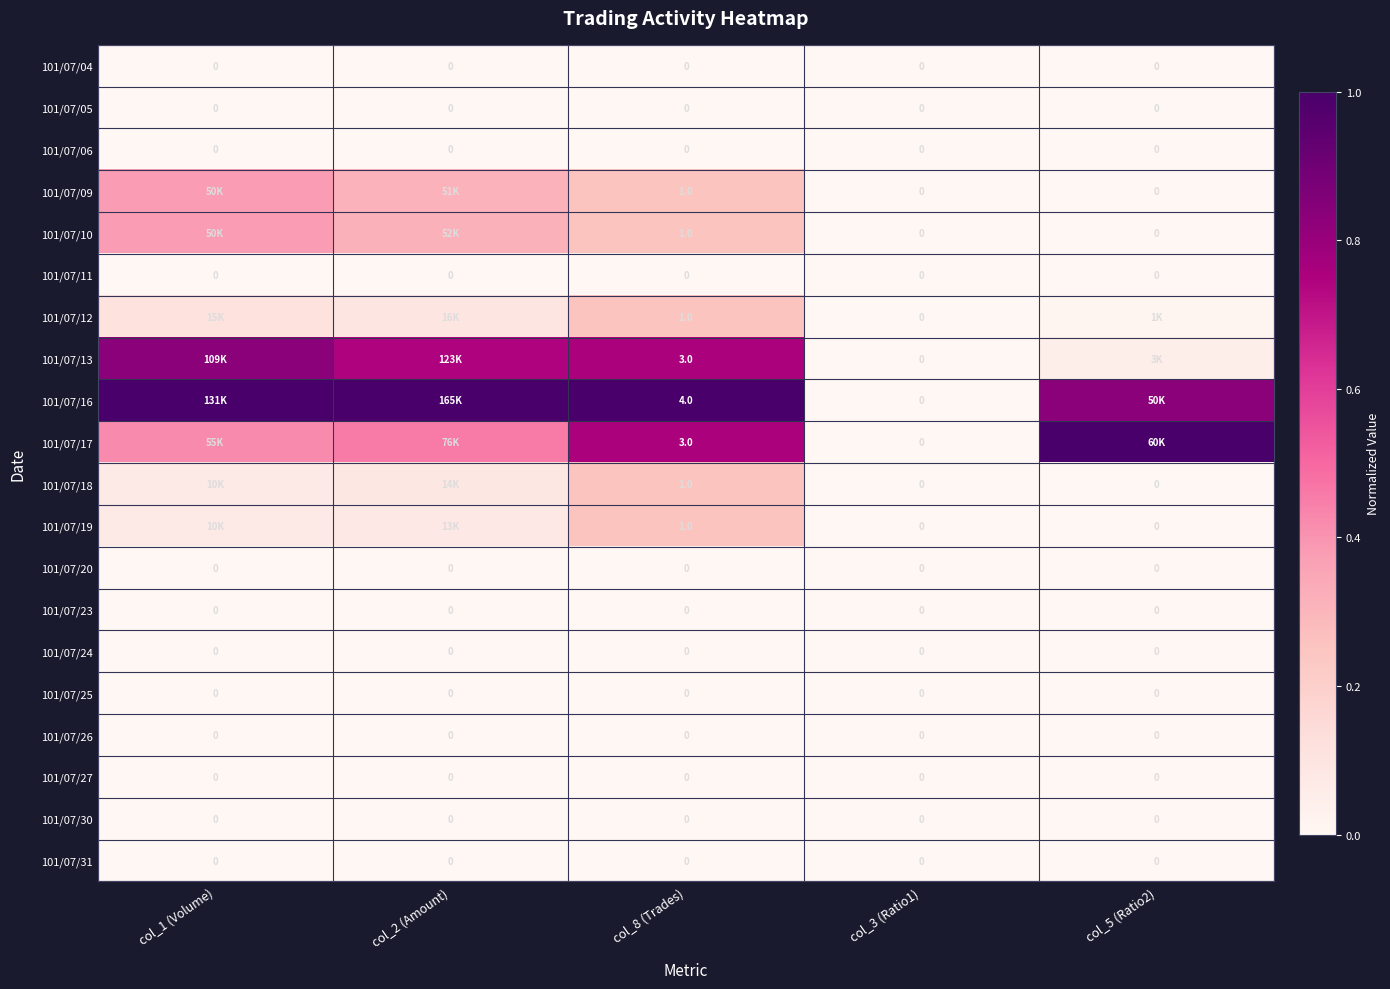

Is the value of 101/07/19 at col_3 (Ratio1) greater than the value of 101/07/13 at col_8 (Trades)?

No